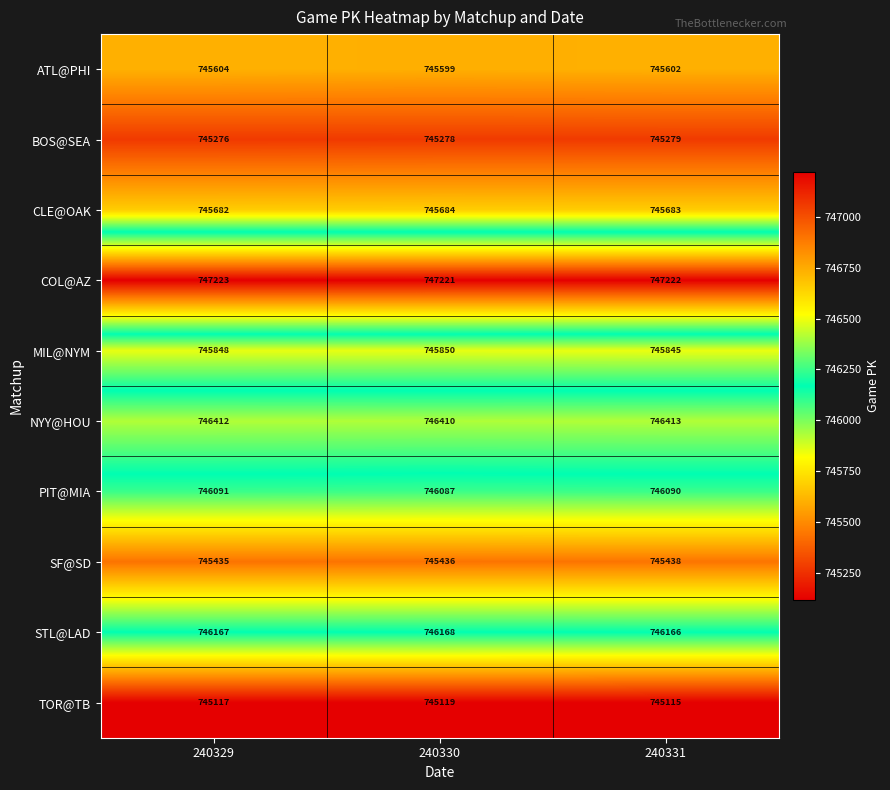

Where does the ATL@PHI series first go above 745602?

240329